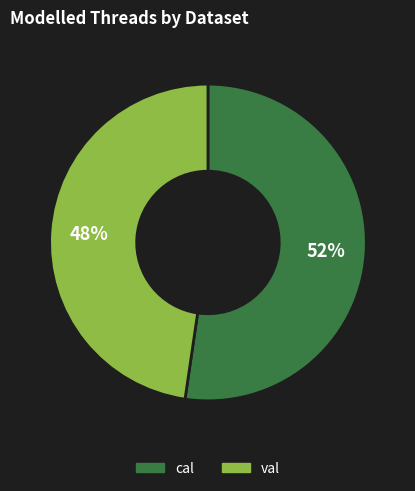

Is there a majority slice in this chart?

Yes